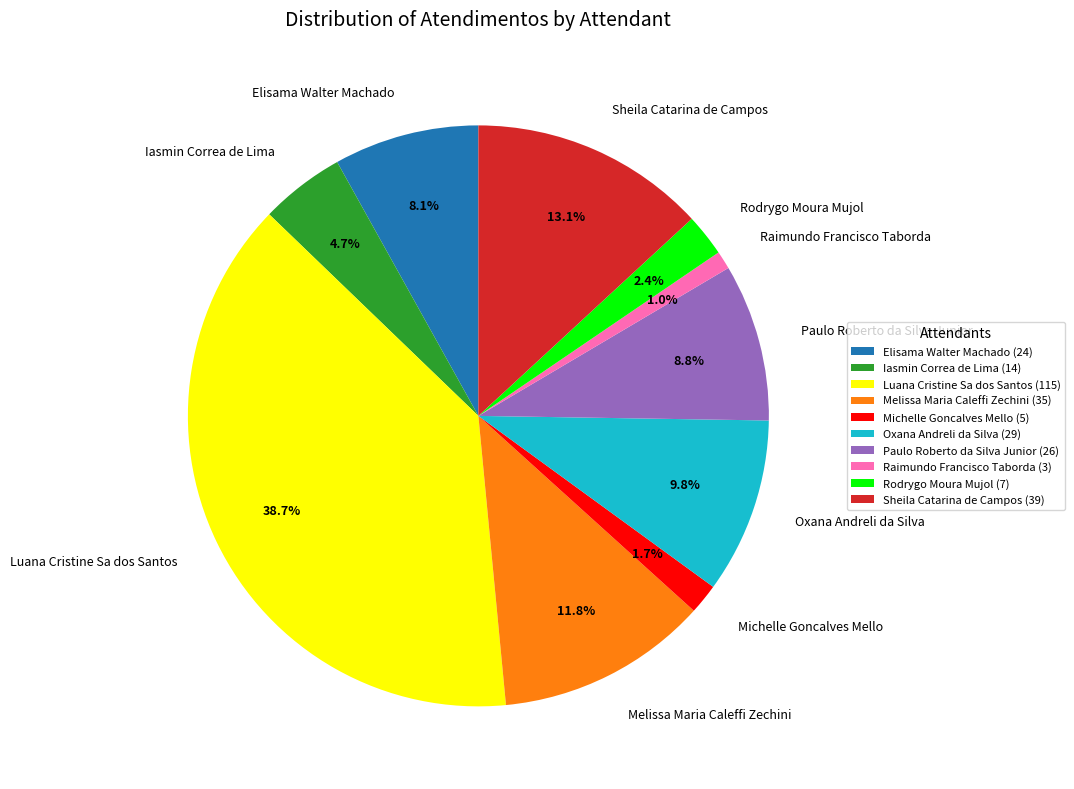

Which has a higher value, Melissa Maria Caleffi Zechini or Oxana Andreli da Silva?

Melissa Maria Caleffi Zechini